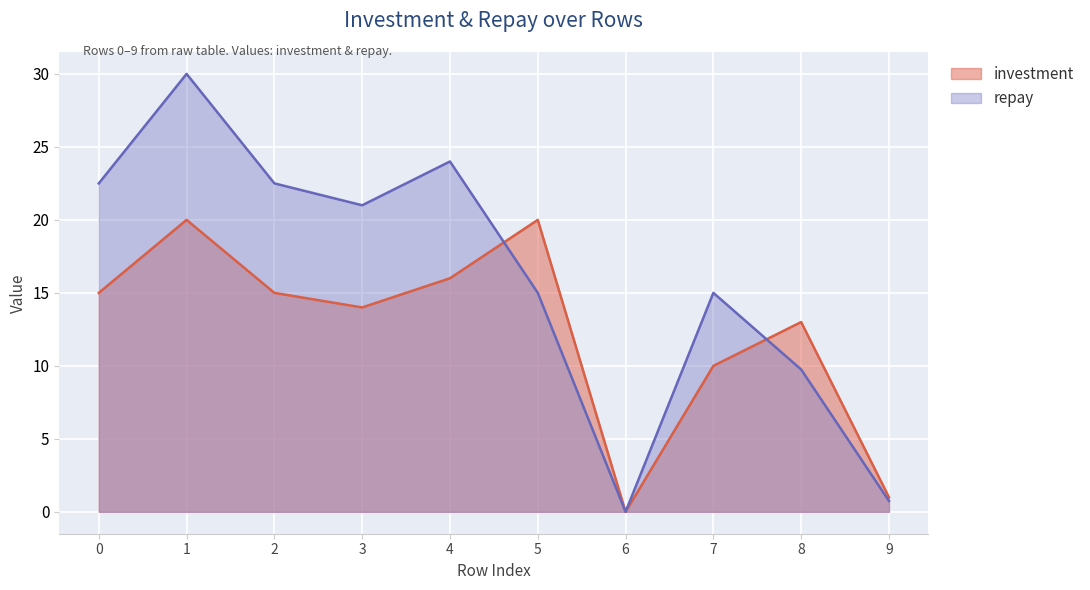

At which category is the sum across all series the highest?

1